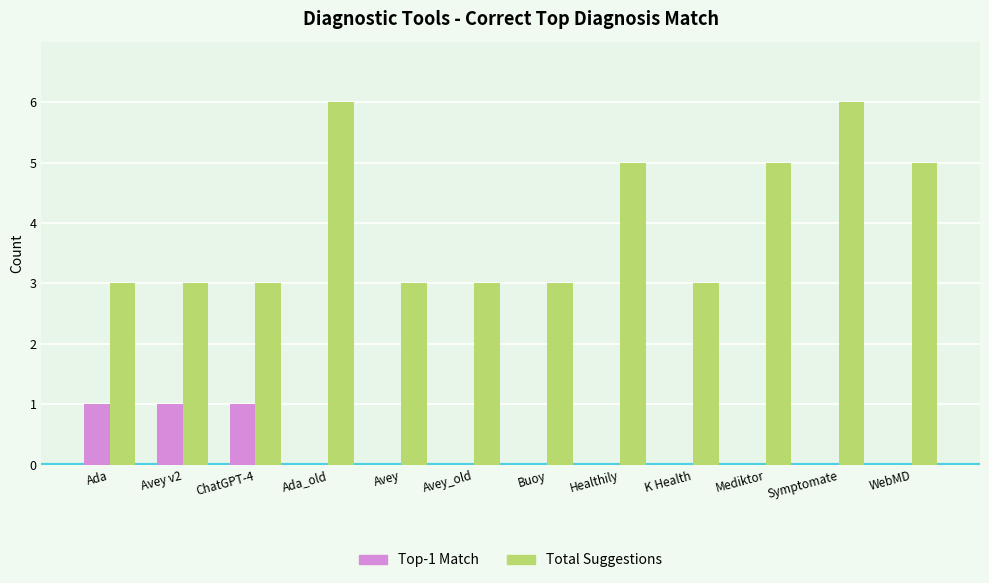

What is the sum of all Total Suggestions values?

48